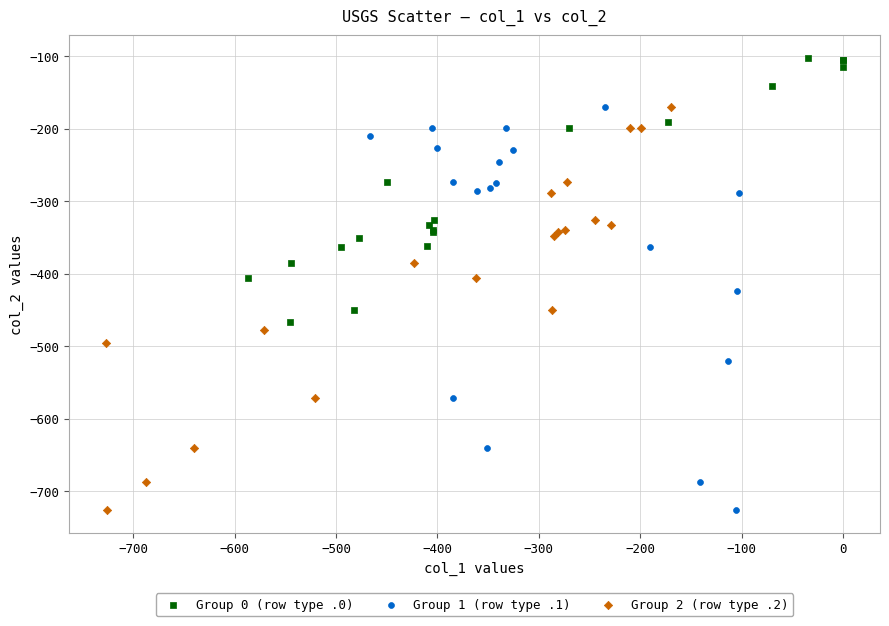

What are all the series names shown in the legend?

Group 0 (row type .0), Group 1 (row type .1), Group 2 (row type .2)